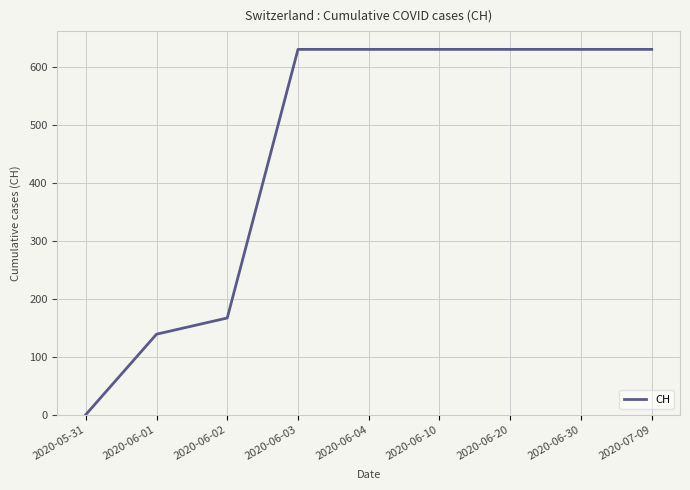

How many lines are shown in the chart?

1